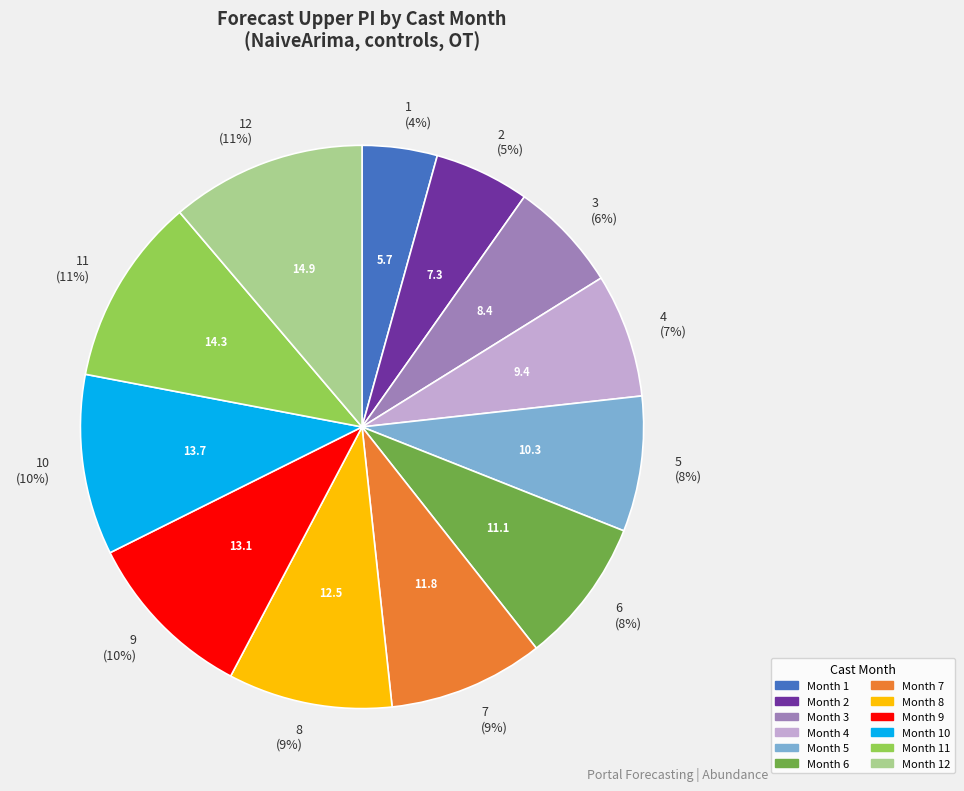

Is there any slice that represents more than half of the pie?

No